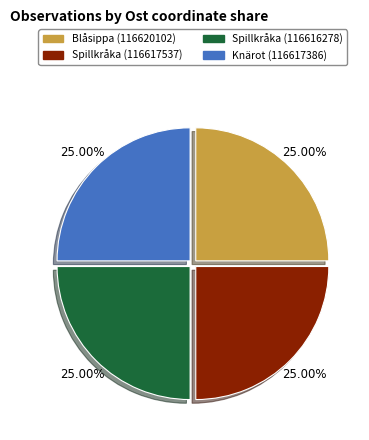

To the nearest percent, what percentage of the pie is Spillkråka (116617537)?

25%